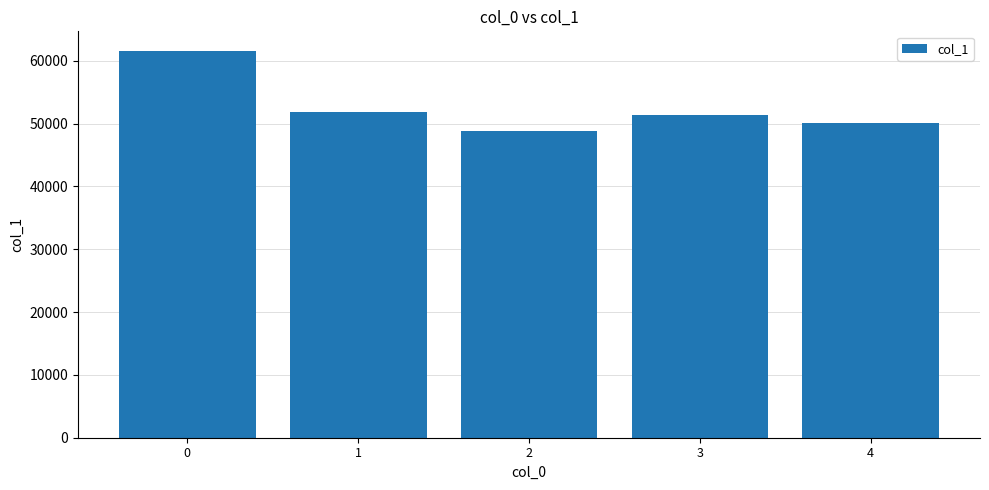

The value at 3 is 84664. True or false?

False